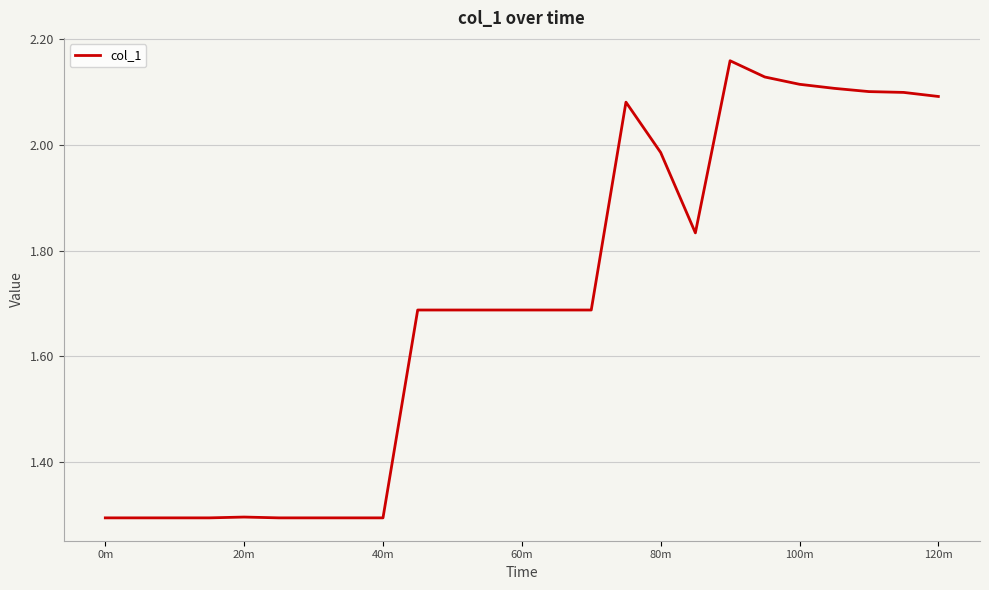

What is the smallest value displayed?

1.3